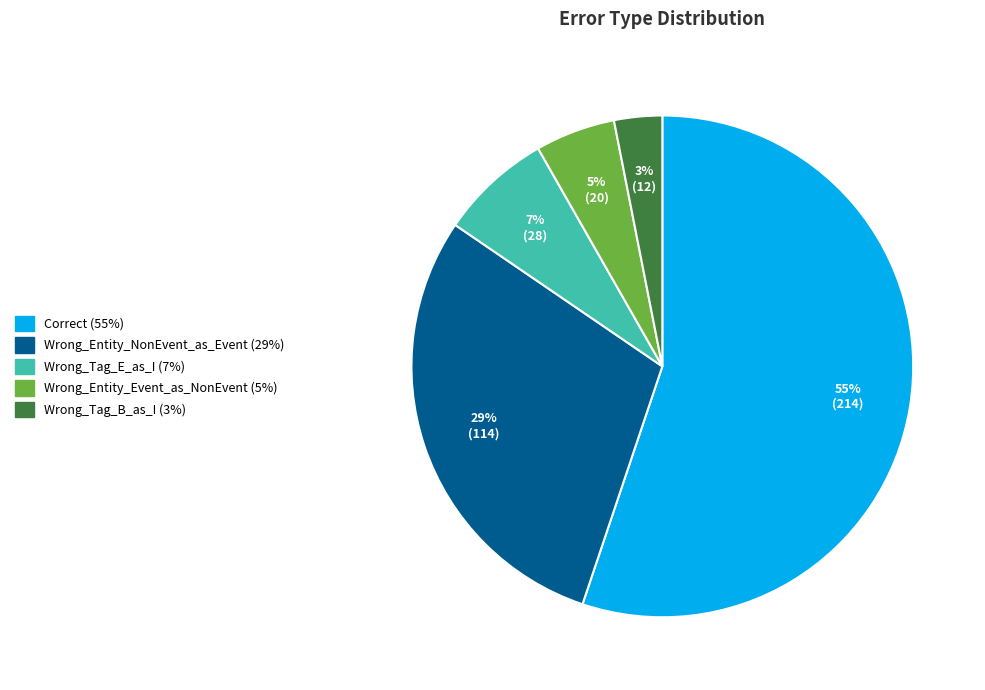

What is the ratio of the value at Wrong_Entity_Event_as_NonEvent to the value at Wrong_Tag_B_as_I?

1.7